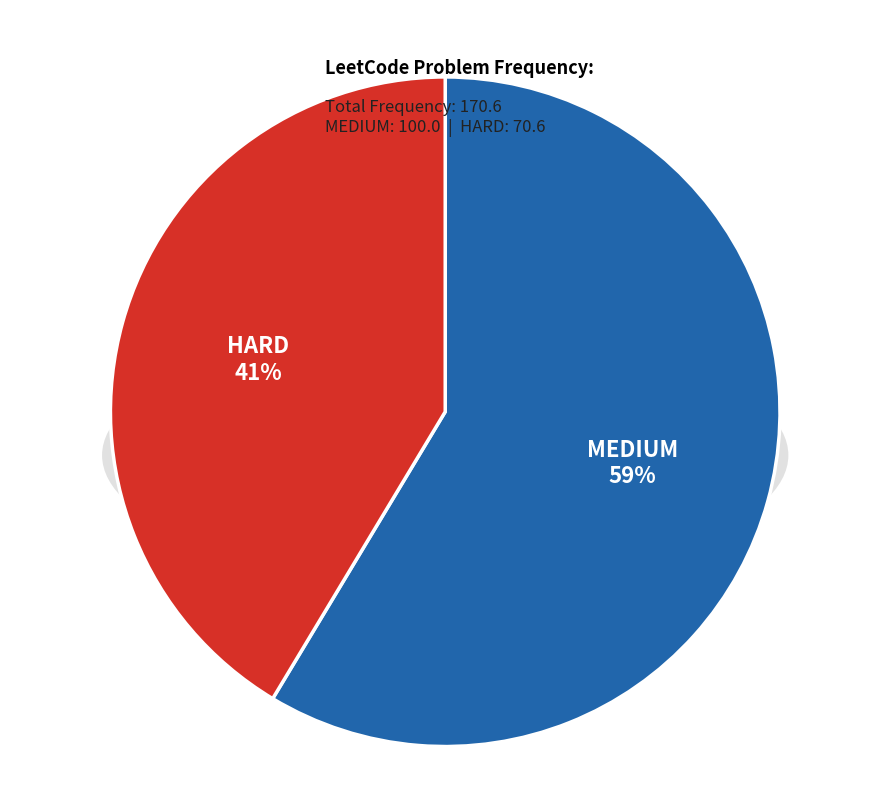

Which category has the biggest portion of the pie?

MEDIUM